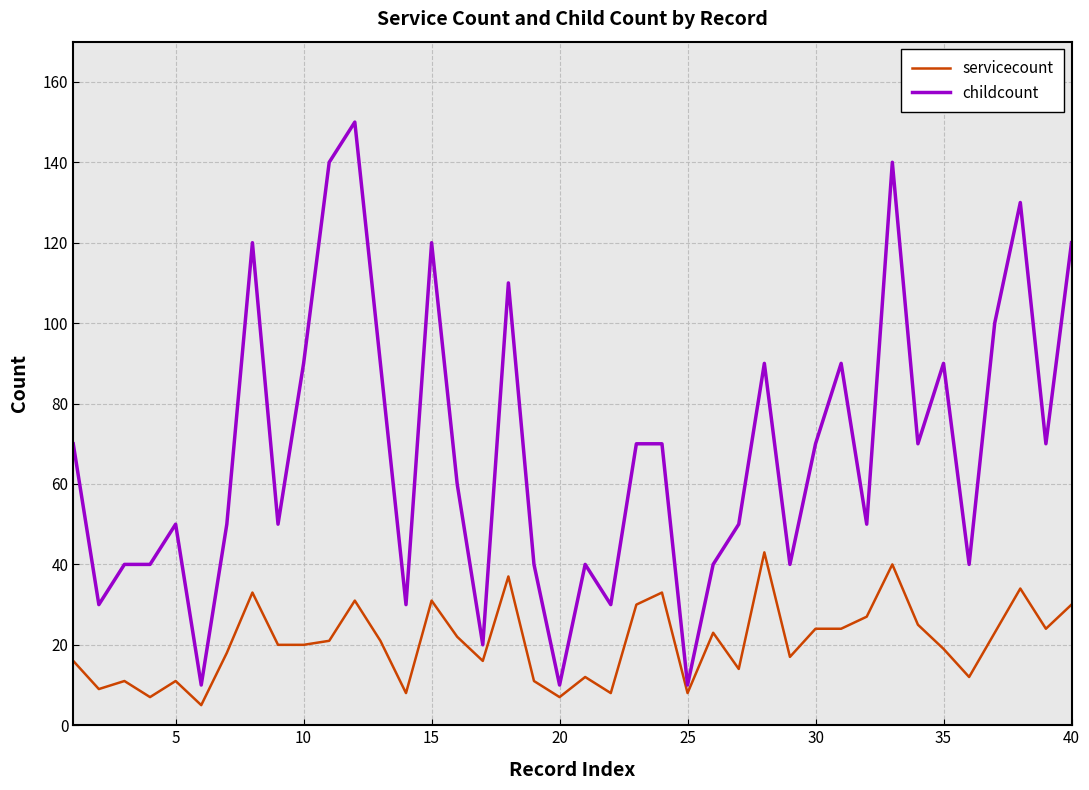

What is the difference between the second highest and minimum values in the servicecount series?

35